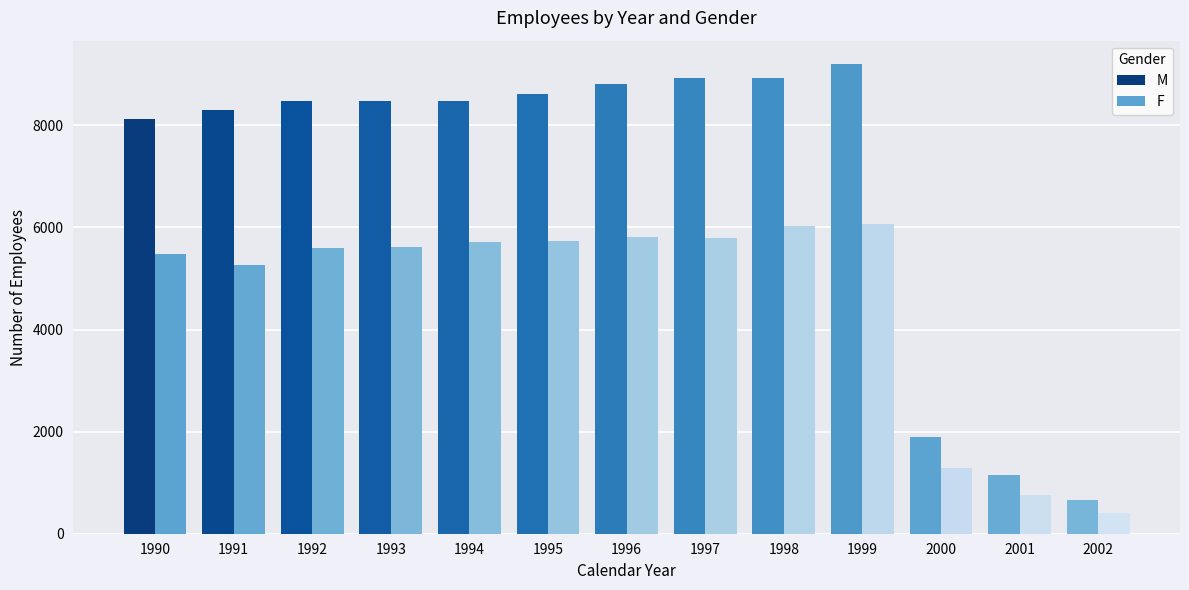

How many groups of bars are there?

13